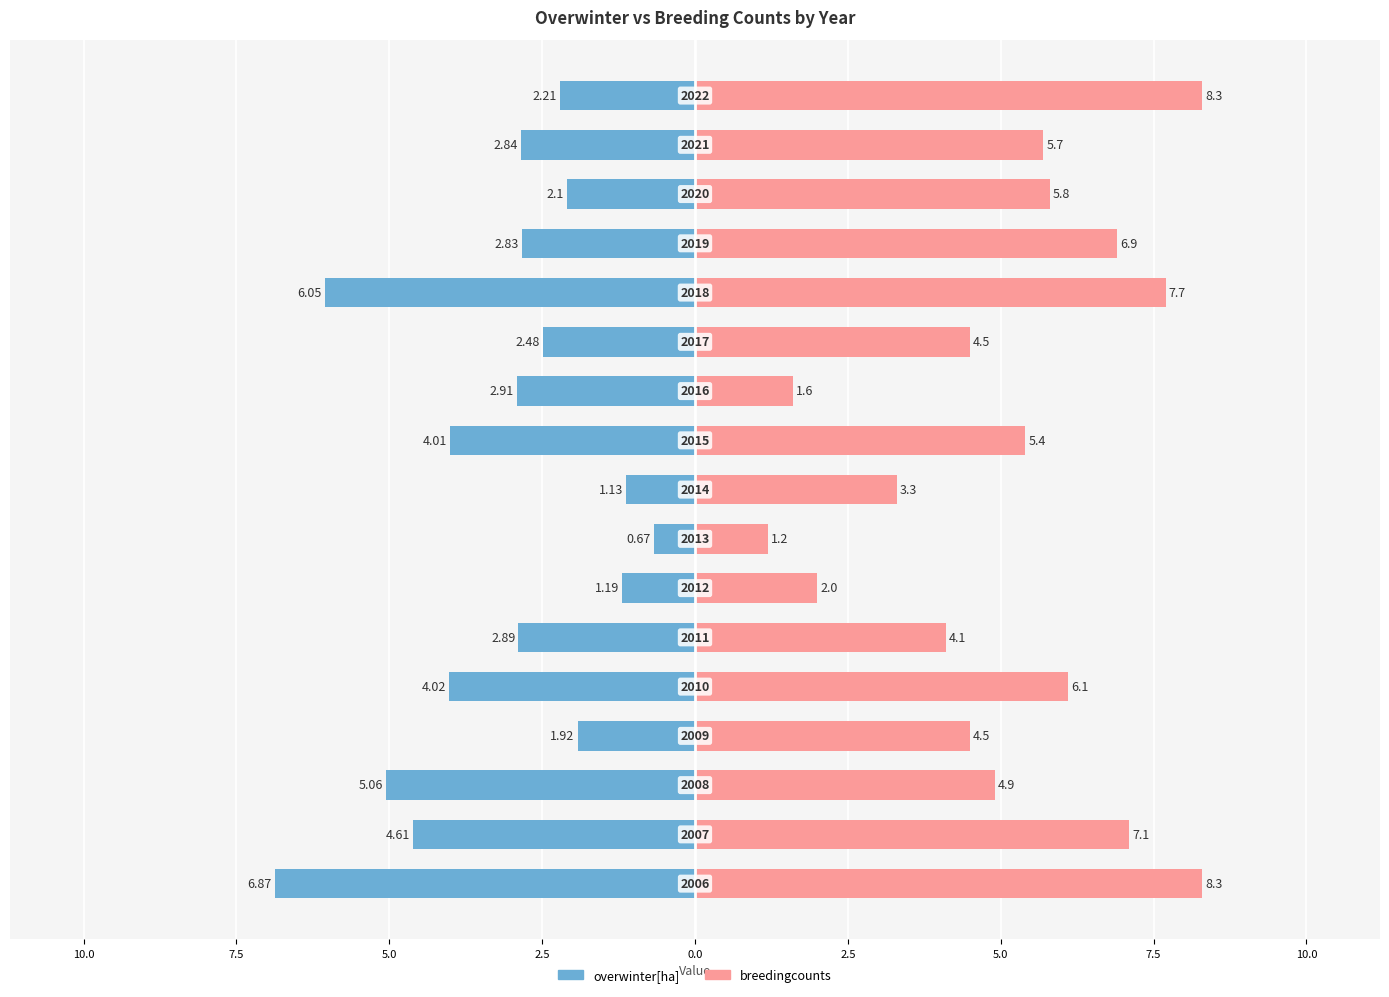

What is the difference between the maximum and minimum values in the breedingcounts series?

7.1